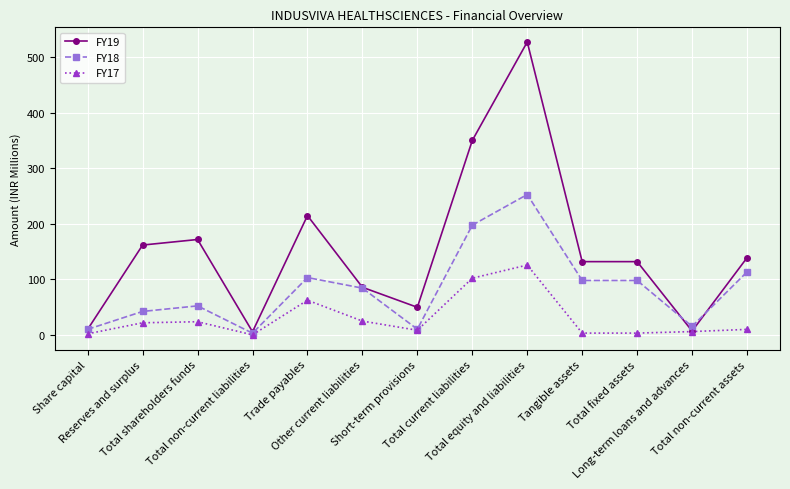

What is the label of the 13th point from the left?

Total non-current assets